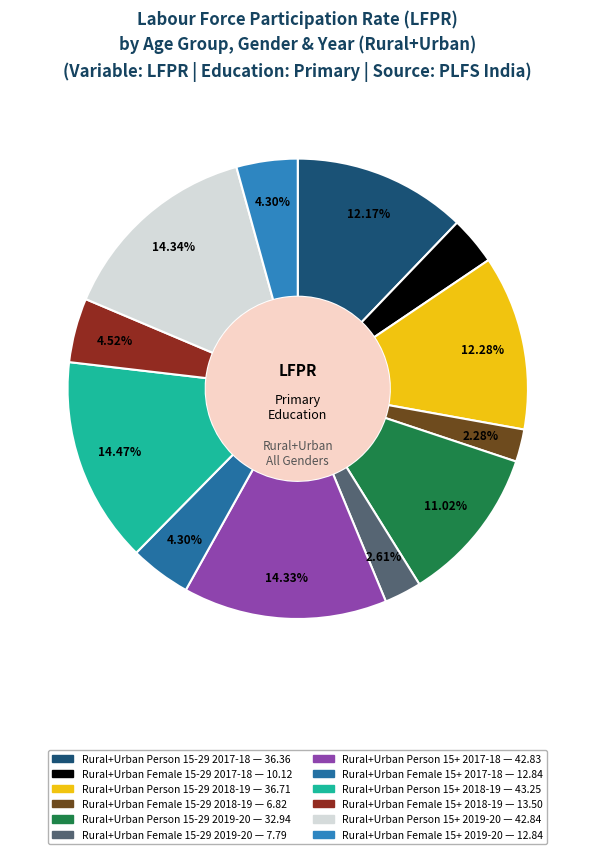

What percentage is the Rural+Urban Person 15+ 2018-19 slice, to the nearest percent?

14%